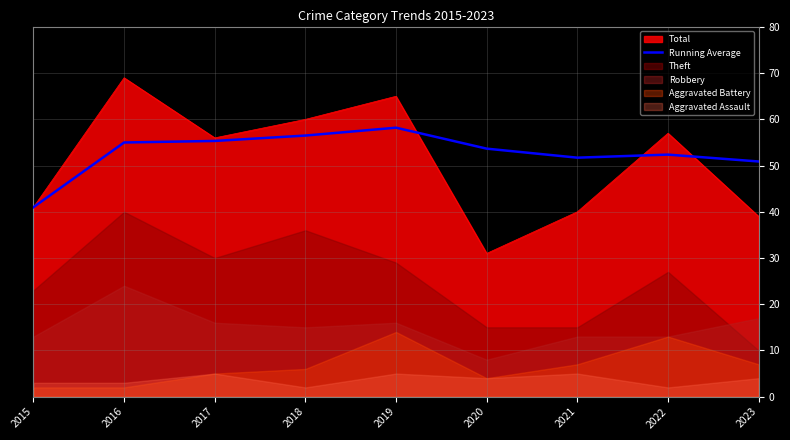

What is the difference between the maximum and minimum values?

17.2